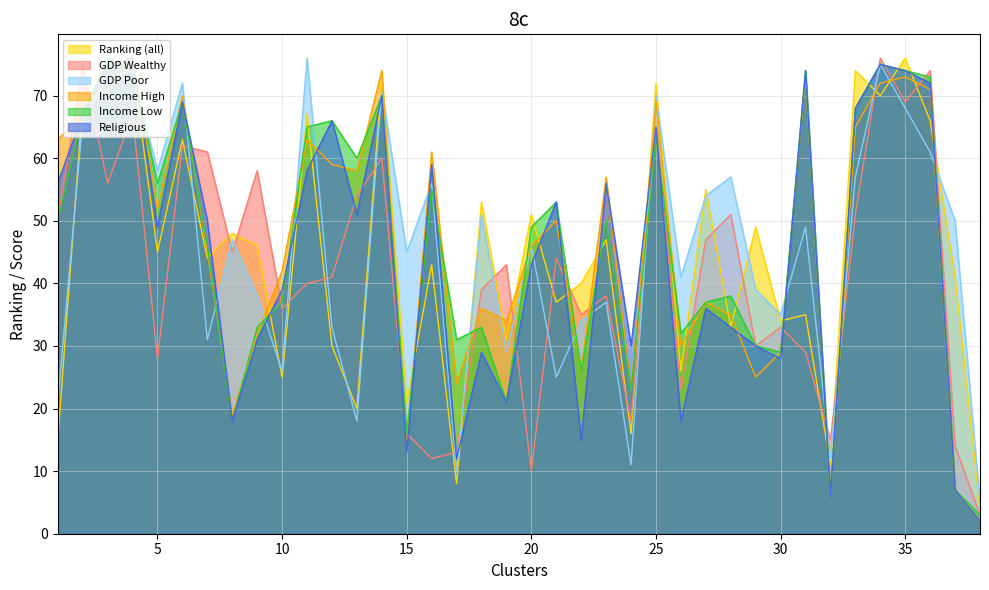

What is the lowest value of the Ranking (all) series?

4